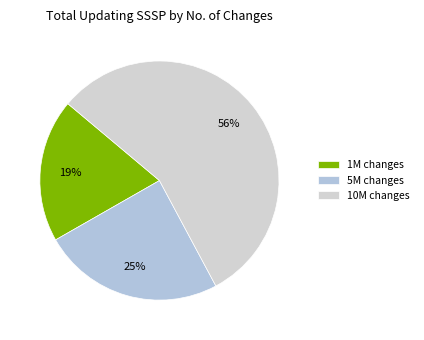

What is the smallest slice in the pie chart?

1M